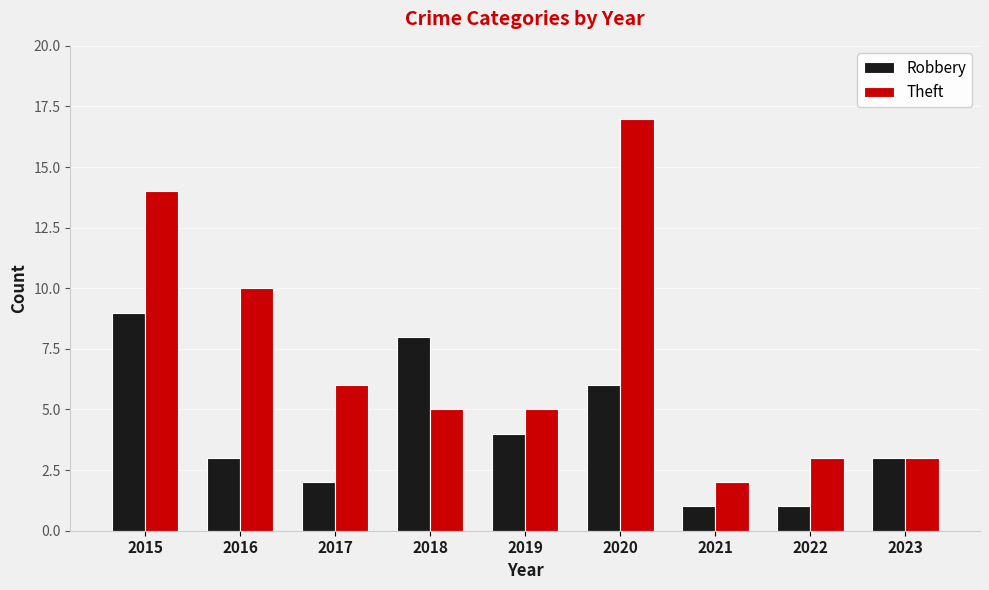

What is the highest value of the Robbery series?

9